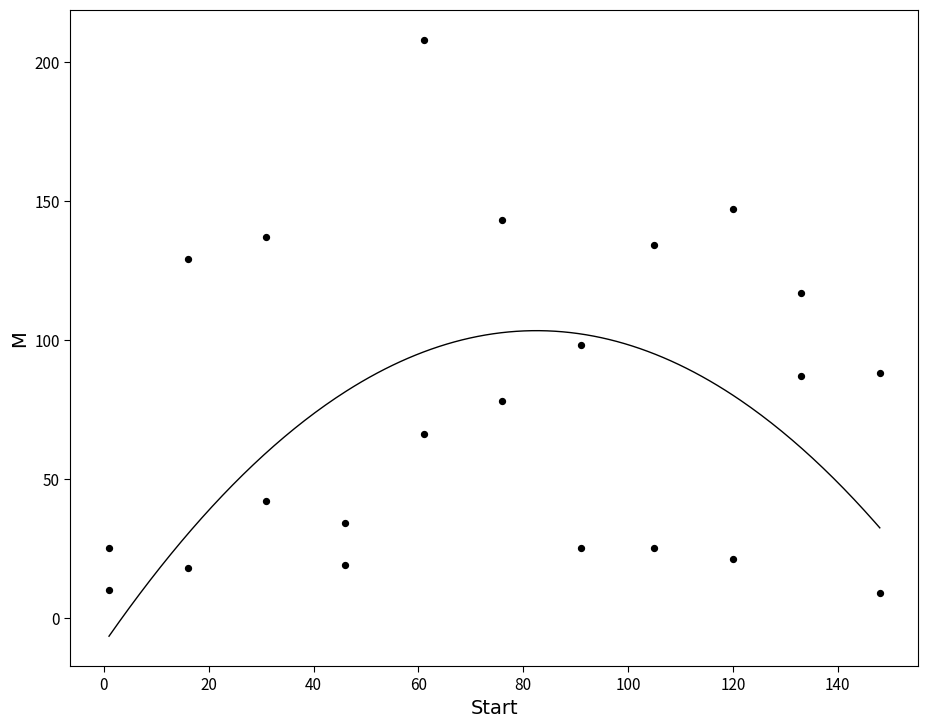

How many points are shown in the scatter plot?

22